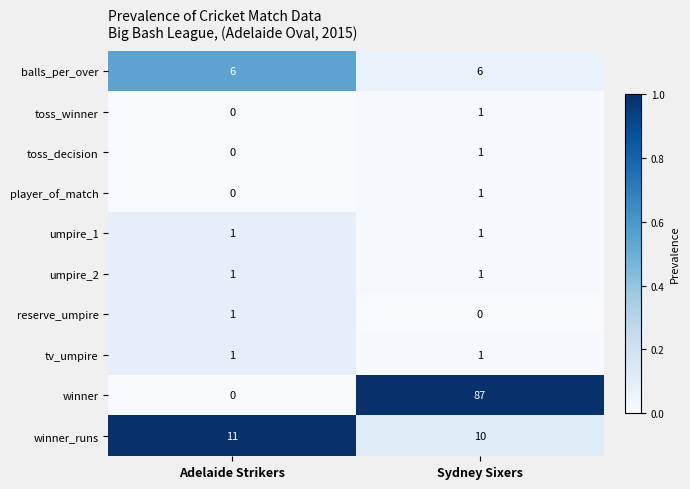

The reserve_umpire series shows -1 at Sydney Sixers. True or false?

False